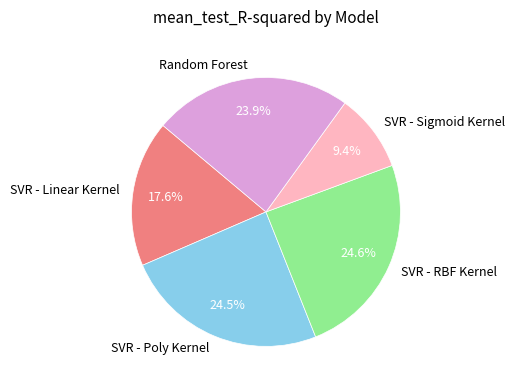

Does SVR - RBF Kernel represent more than half of the total?

No